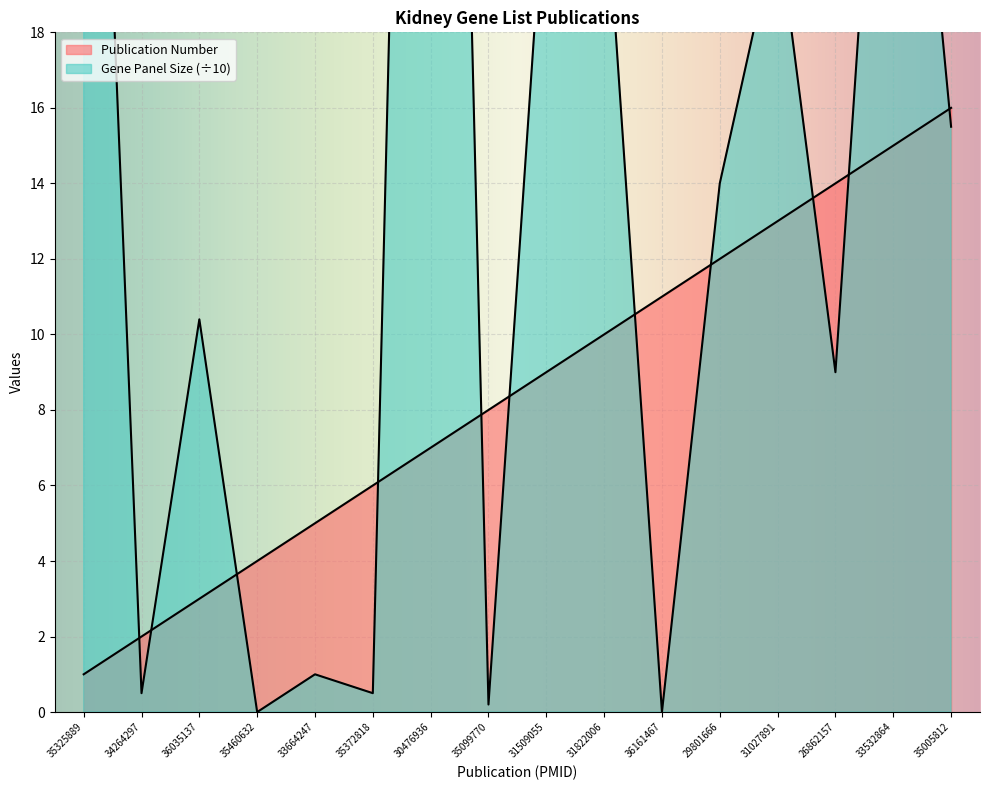

How many lines are shown in the chart?

2